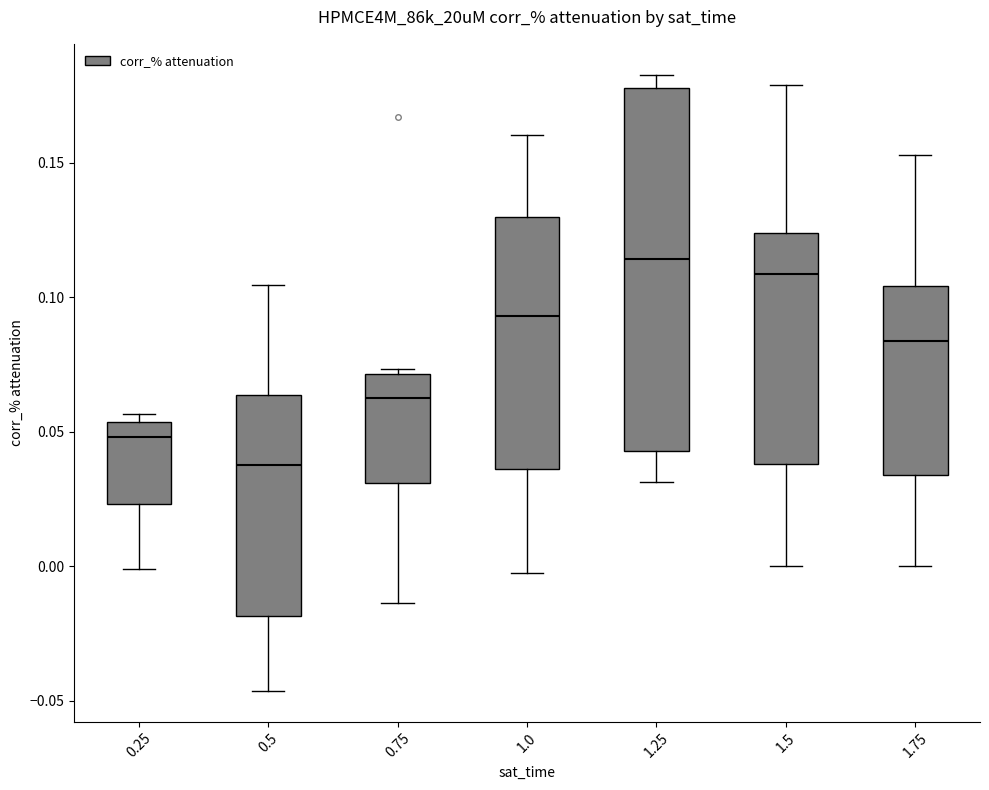

Reading left to right, read every box against the y-axis: the position of its median line, the range the box covers, and the ends of its whiskers. The values are not printed on the chart, so give them approximately, as read against the axis.

0.25: median 0.050, box 0.025 to 0.055, whiskers 0.000 to 0.055 (just above the box's upper edge)
0.5: median 0.040, box -0.020 to 0.065, whiskers -0.045 to 0.105
0.75: median 0.060, box 0.030 to 0.070, whiskers -0.015 to 0.075
1.0: median 0.095, box 0.035 to 0.130, whiskers -0.005 to 0.160
1.25: median 0.115, box 0.045 to 0.180, whiskers 0.030 to 0.185
1.5: median 0.110, box 0.040 to 0.125, whiskers 0.000 to 0.180
1.75: median 0.085, box 0.035 to 0.105, whiskers 0.000 to 0.155